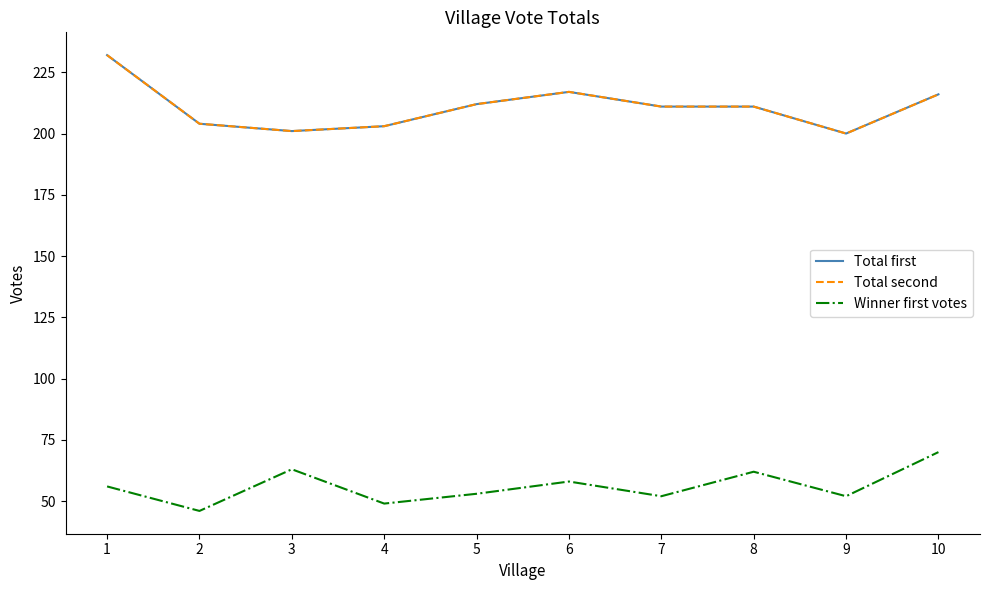

Reading right to left, what are all the values shown in this chart?

Total first: 216	200	211	211	217	212	203	201	204	232
Total second: 216	200	211	211	217	212	203	201	204	232
Winner first votes: 70	52	62	52	58	53	49	63	46	56